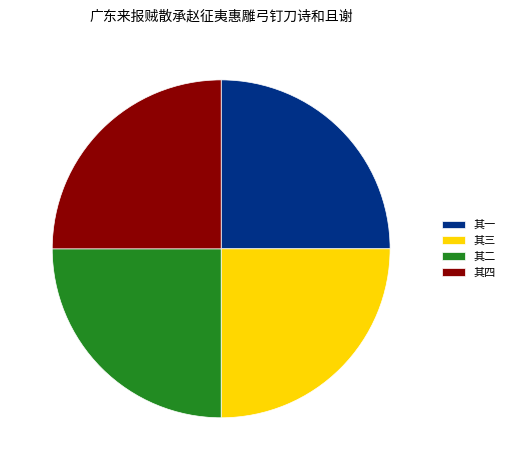

Does any single category account for the majority?

No